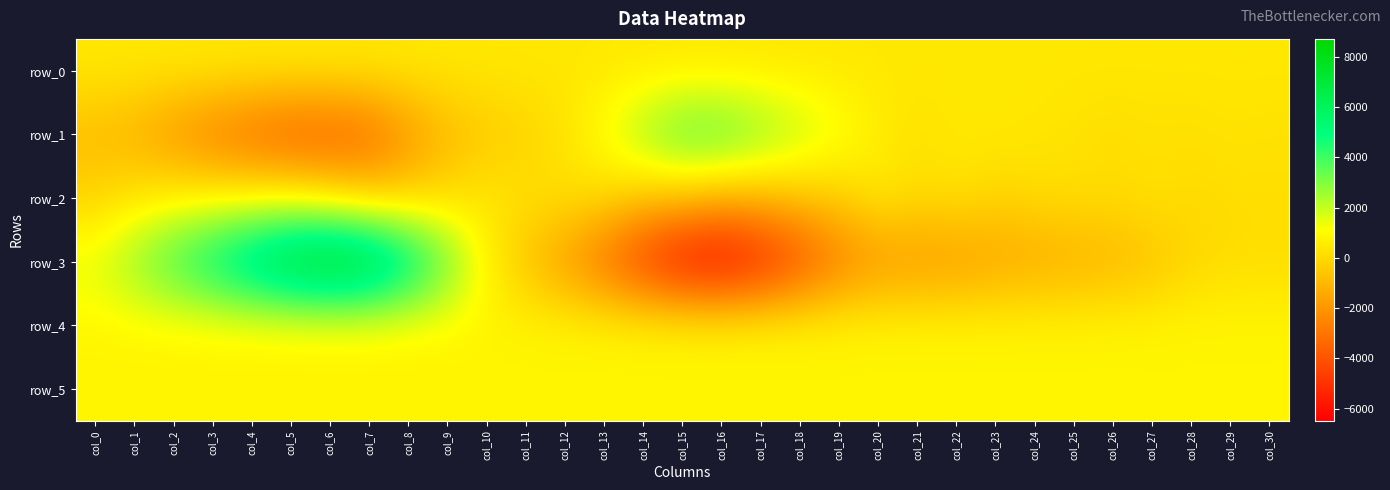

Which series has the largest range (max minus min)?

row_3